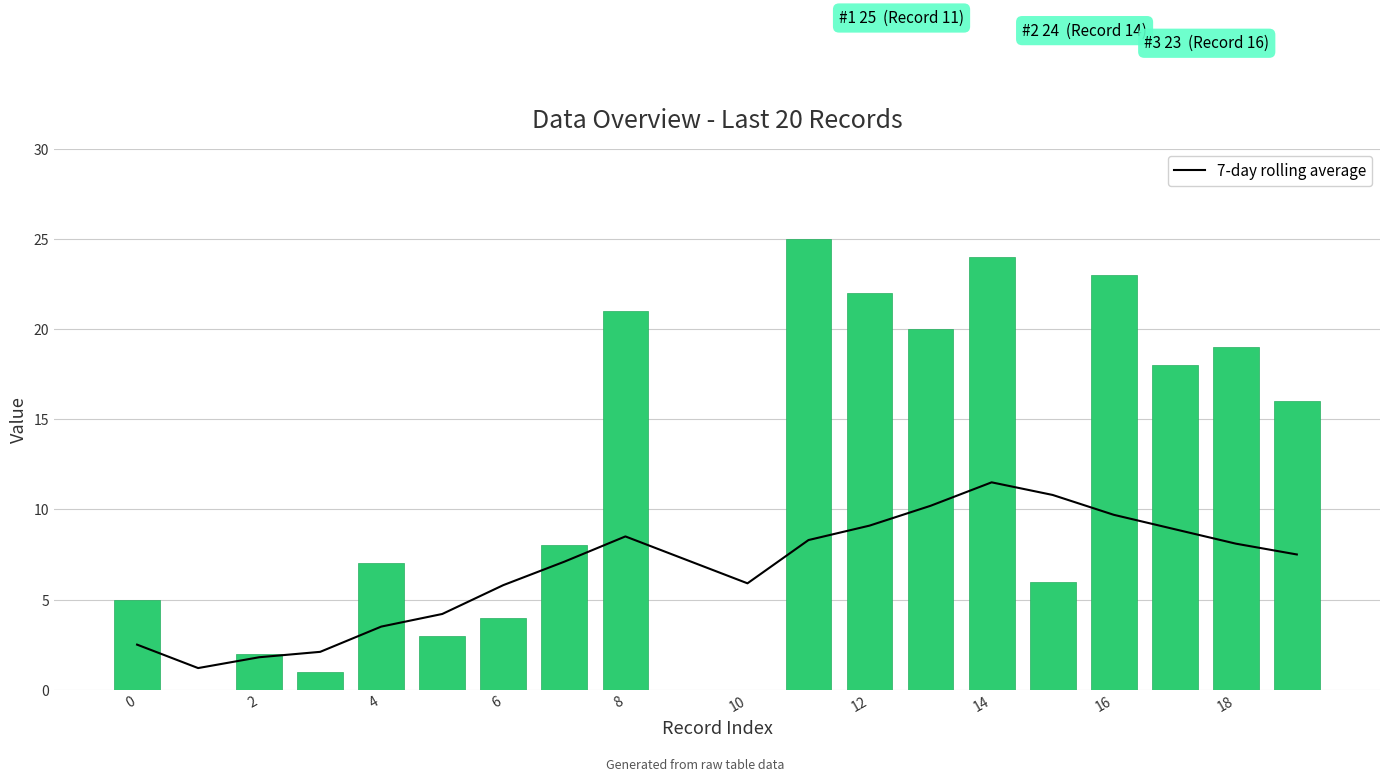

Rank the series by their maximum value, from lowest to highest.

7-day rolling average, col_2